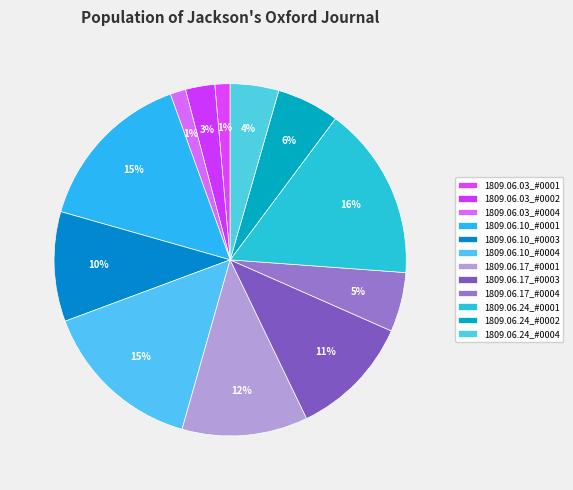

What is the total percentage of 1809.06.24_#0001 and 1809.06.03_#0001?

17.4%